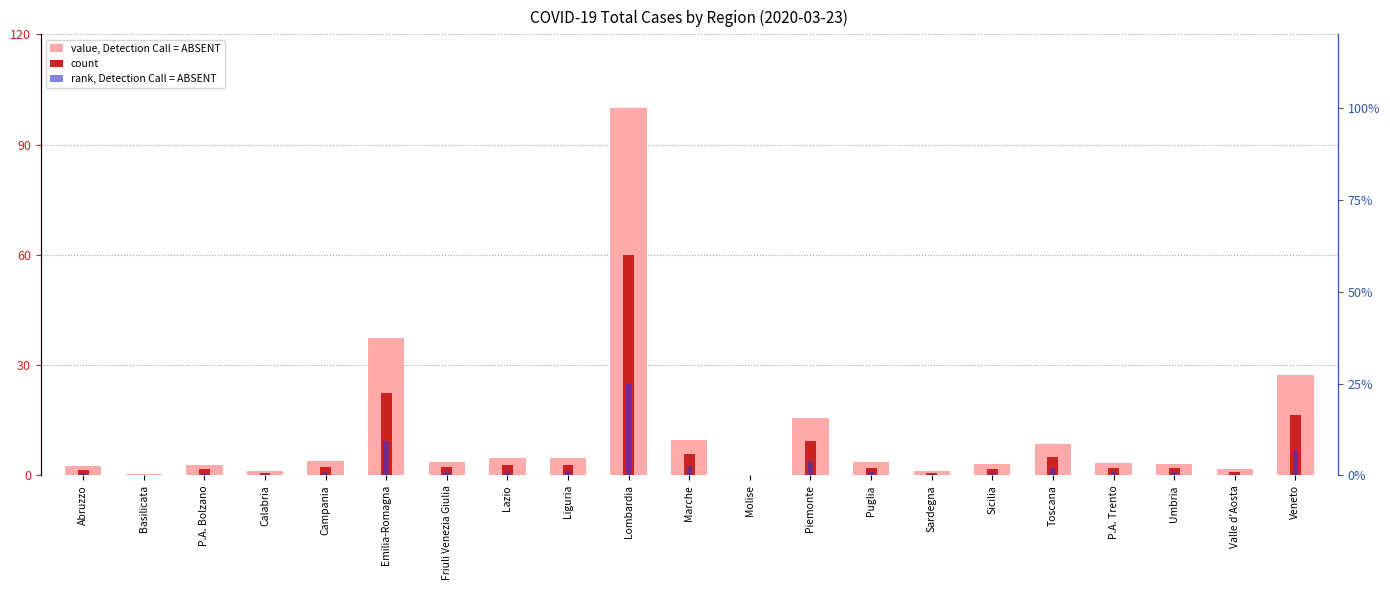

List the labels in order of rank, Detection Call = ABSENT value, smallest first.

Molise, Basilicata, Calabria, Sardegna, Valle d'Aosta, Abruzzo, P.A. Bolzano, Sicilia, Umbria, P.A. Trento, Puglia, Friuli Venezia Giulia, Campania, Lazio, Liguria, Toscana, Marche, Piemonte, Veneto, Emilia-Romagna, Lombardia